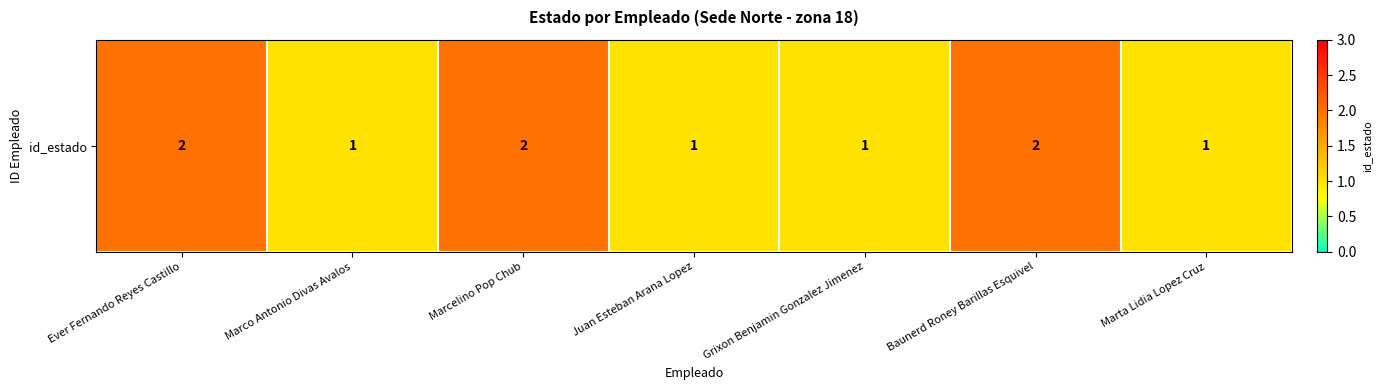

List the labels in order of value, largest first.

Ever Fernando Reyes Castillo, Marcelino Pop Chub, Baunerd Roney Barillas Esquivel, Marco Antonio Divas Avalos, Juan Esteban Arana Lopez, Grixon Benjamin Gonzalez Jimenez, Marta Lidia Lopez Cruz